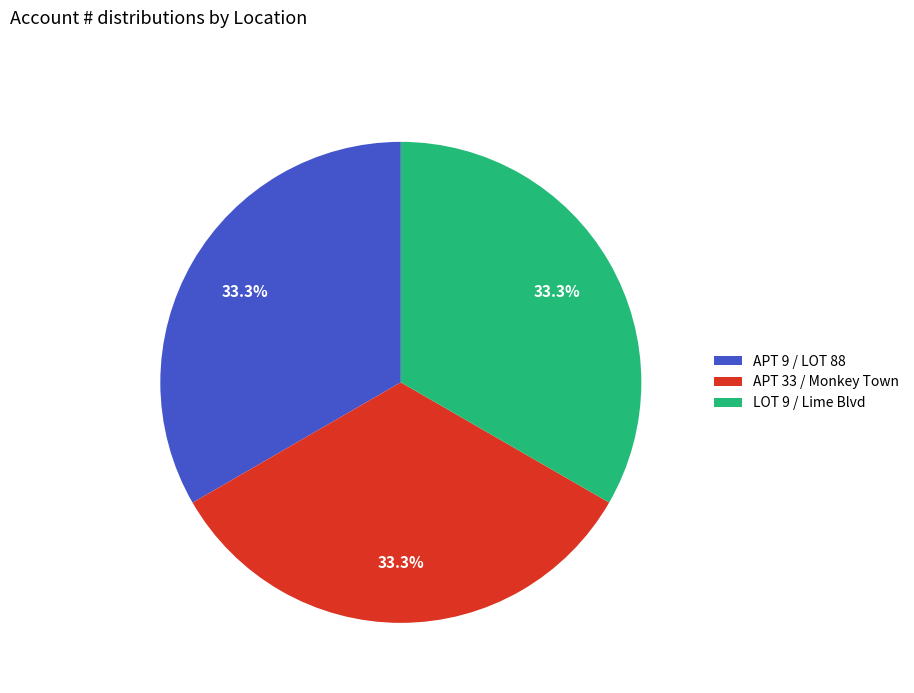

To the nearest percent, what is the average slice percentage?

33%